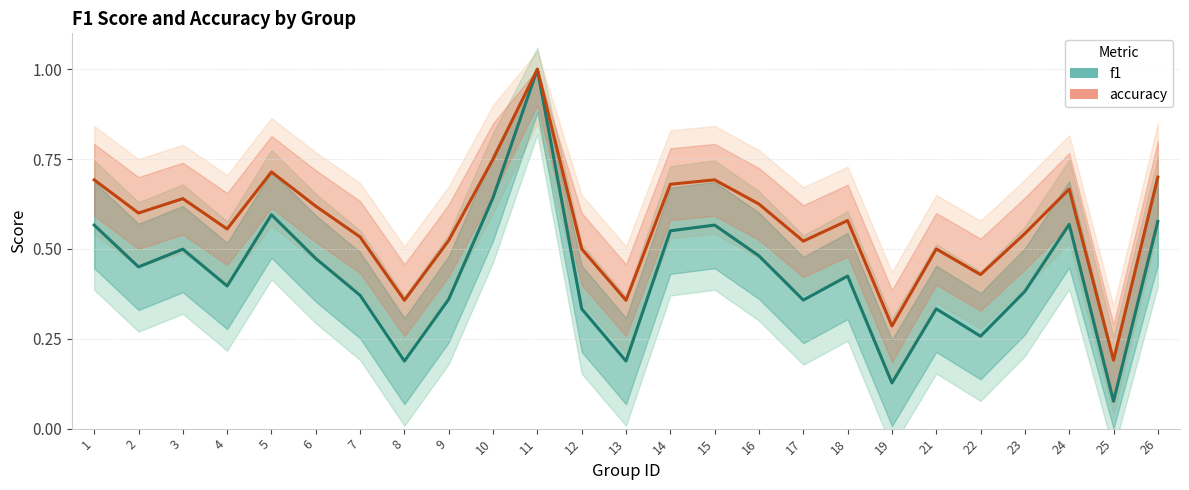

True or false: accuracy and f1 intersect in this chart.

False